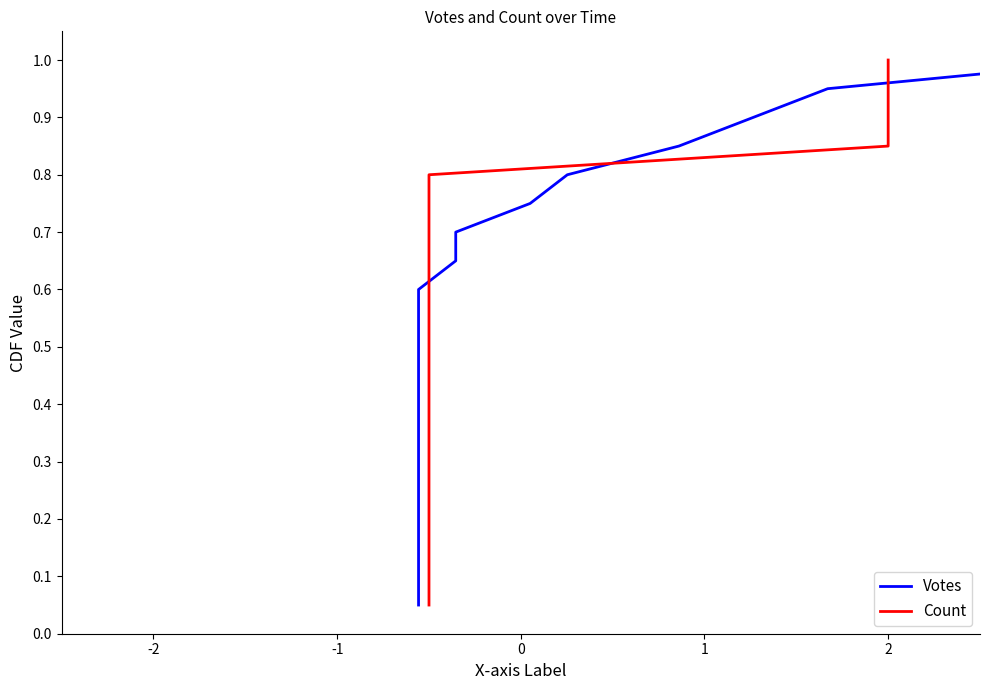

Does the chart display data point markers on the line(s)?

No